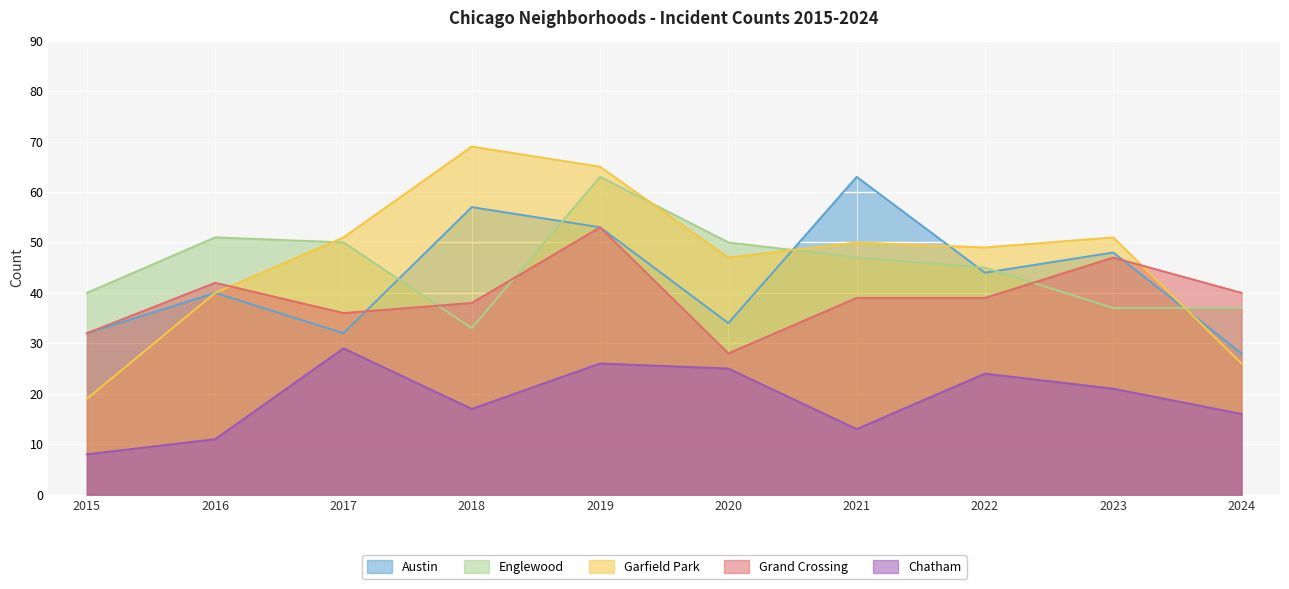

Which series changed the most between 2020 and 2023?

Grand Crossing